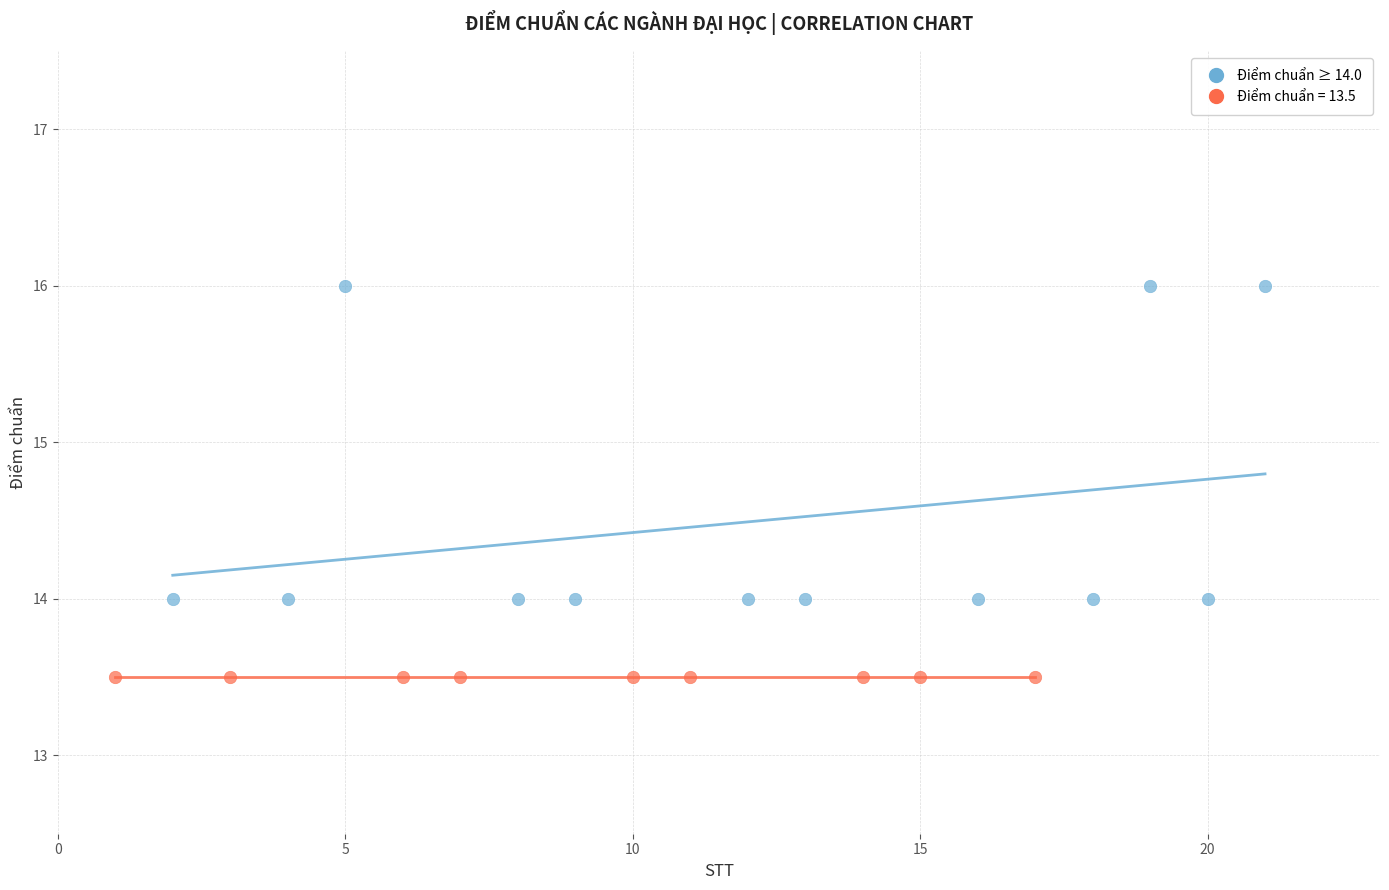

Which series reaches the maximum Y coordinate?

Điểm chuẩn ≥ 14.0